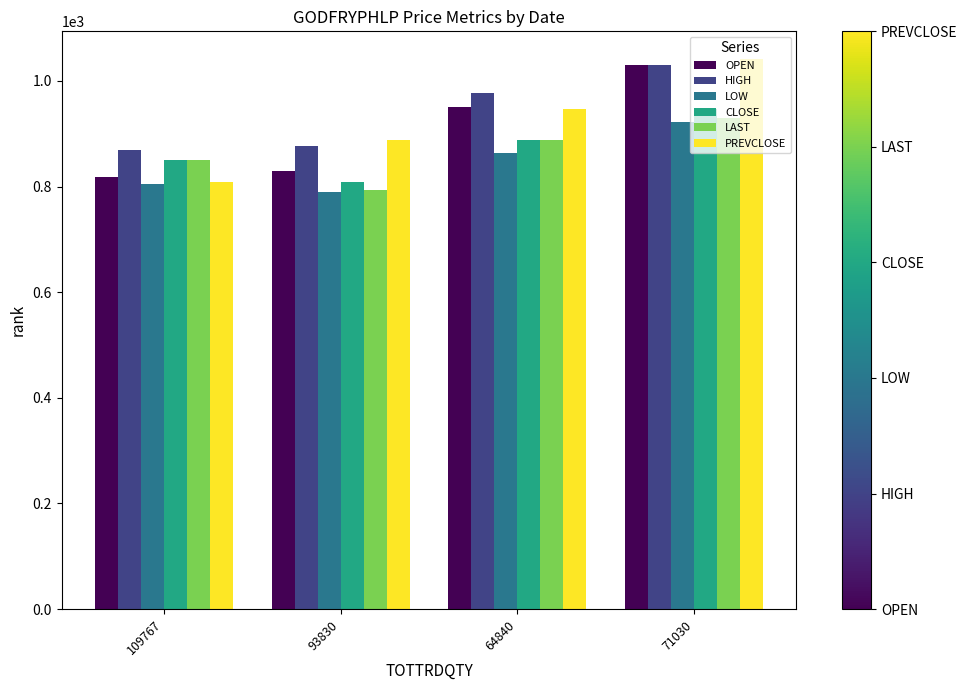

What is the average value of the LAST series?

865.2